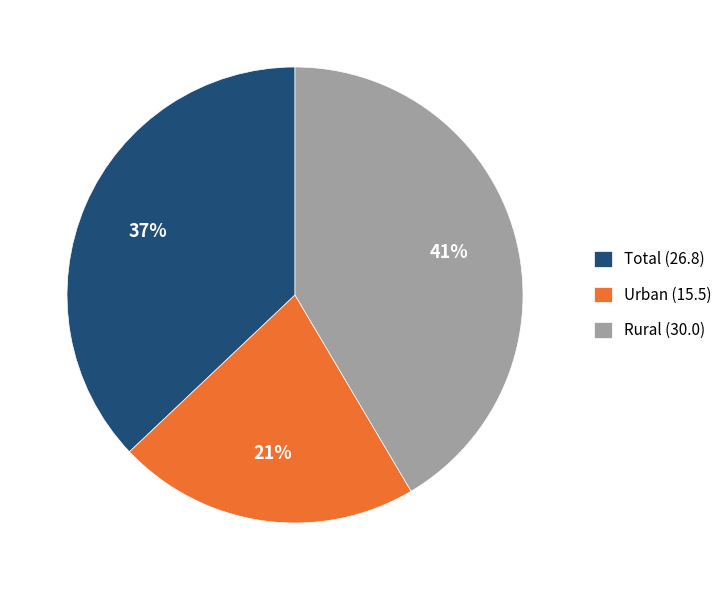

Do Total (26.8) and Rural (30.0) together represent more than half of the pie?

Yes